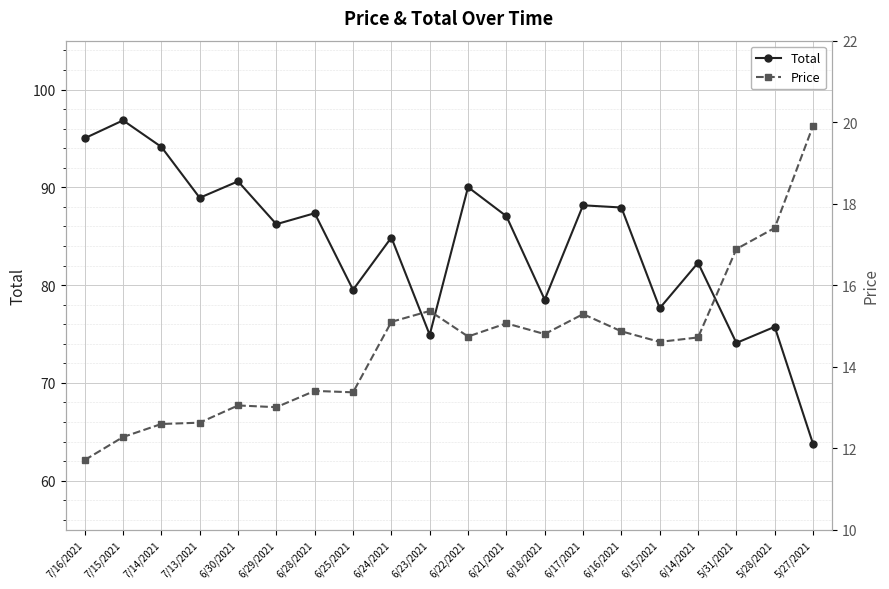

In Total, how many points are higher than both neighbors (excluding endpoints)?

8